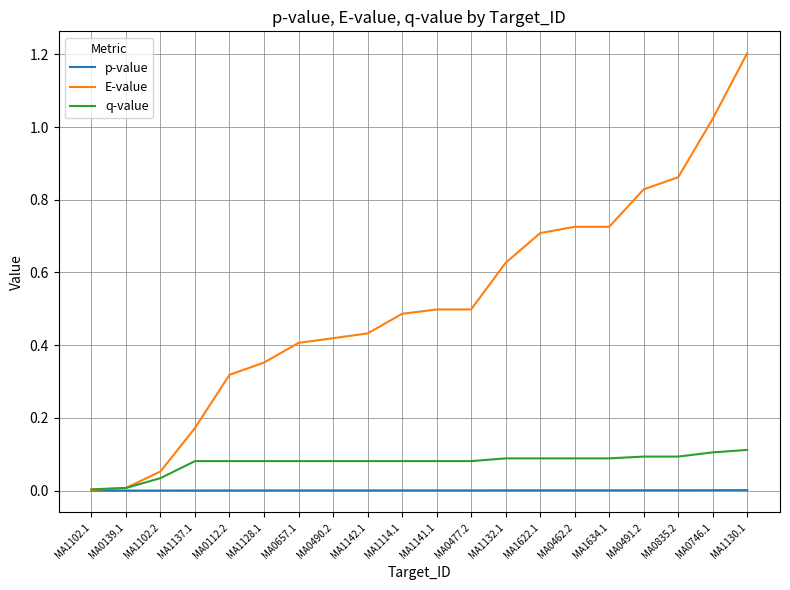

How many lines are shown in the chart?

3